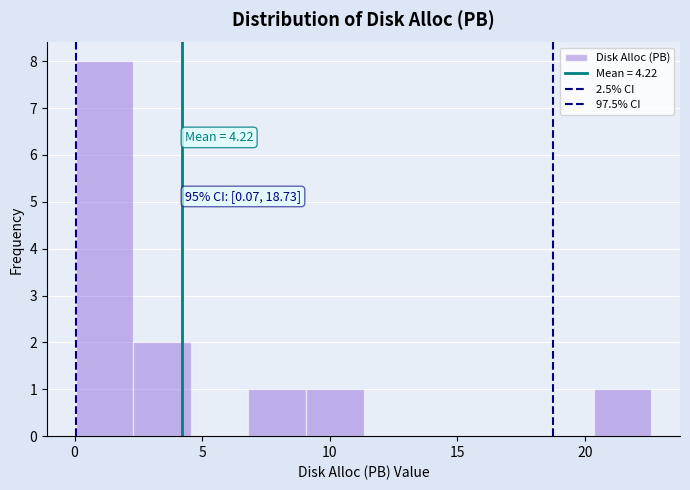

Which range on the x-axis has the tallest bar?

0.0 to 2.5